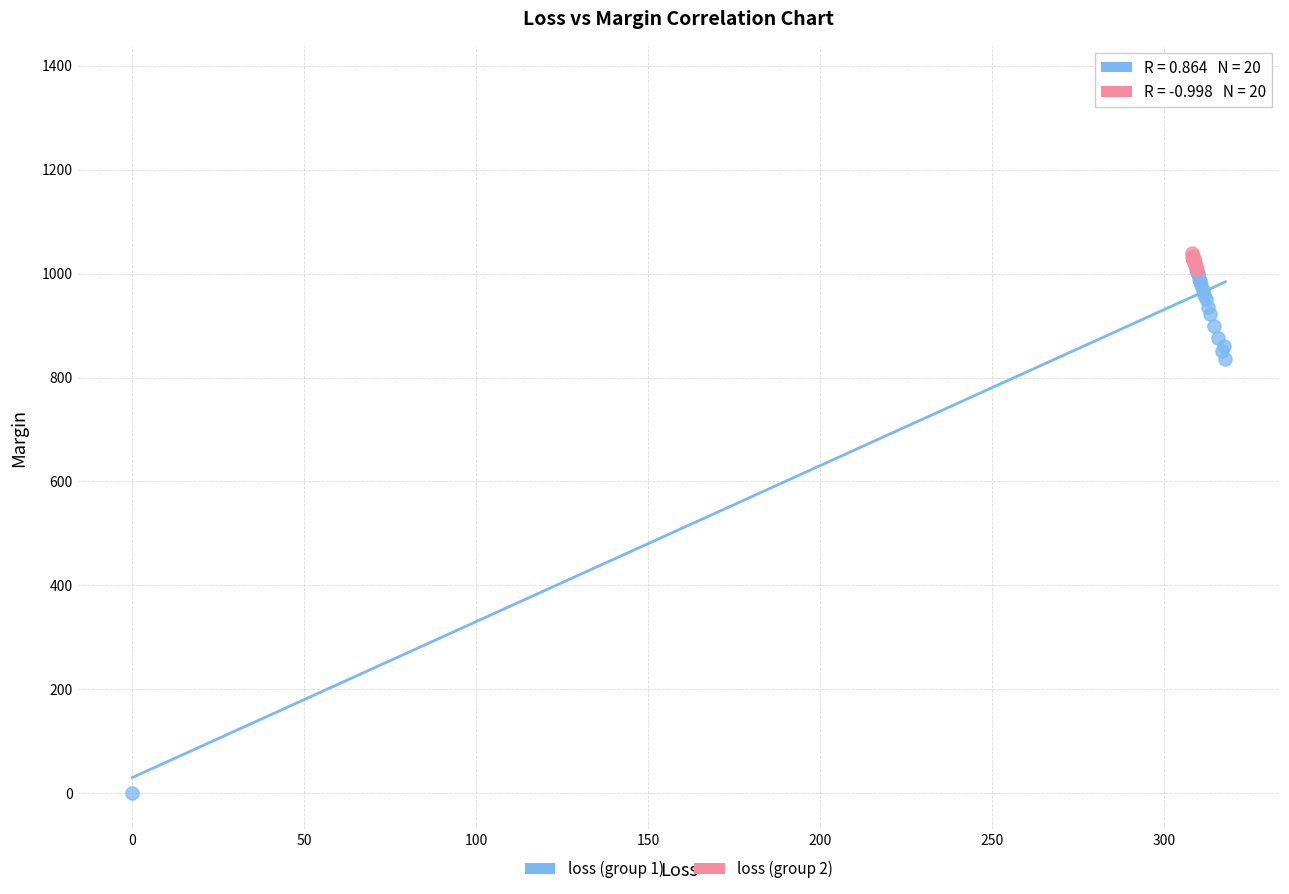

Which series contains the highest Y value?

loss (group 1)